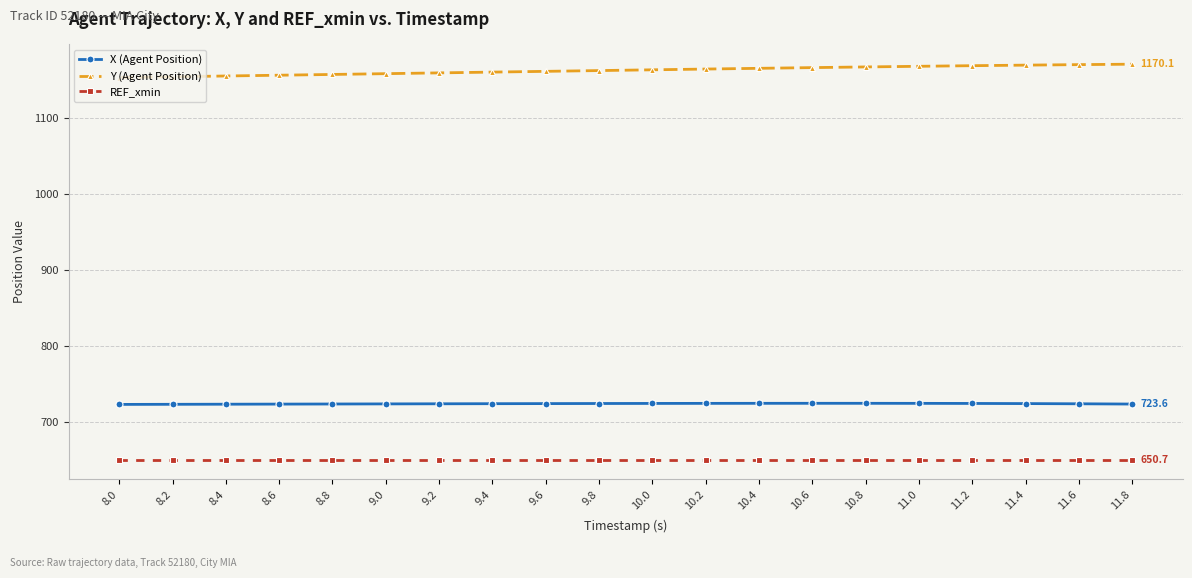

Does the chart have visible grid lines?

Yes